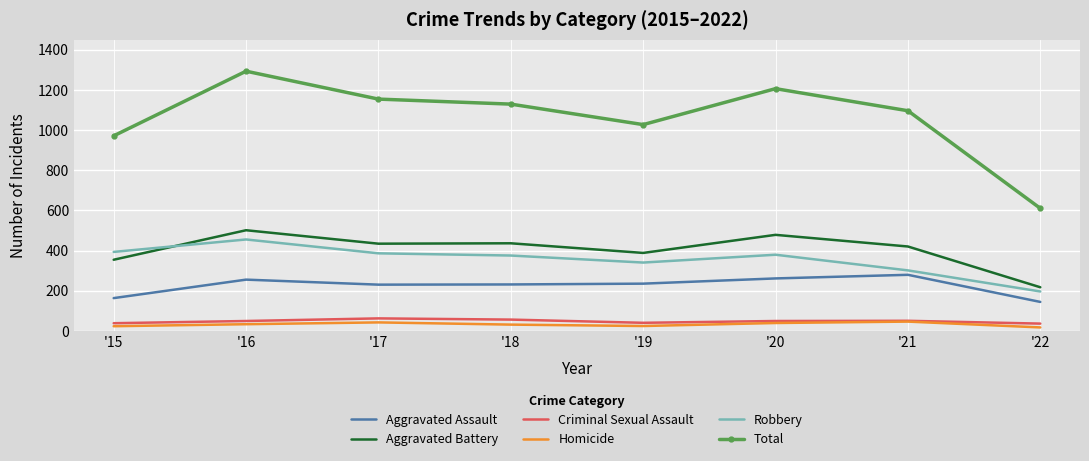

The value of Aggravated Battery at '21 is 420. True or false?

True